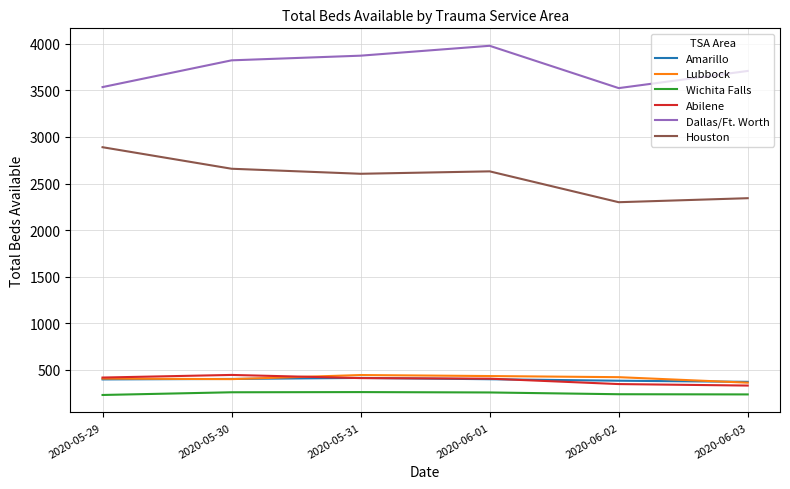

What is the spread (max minus min) of values at 2020-06-01?

3719